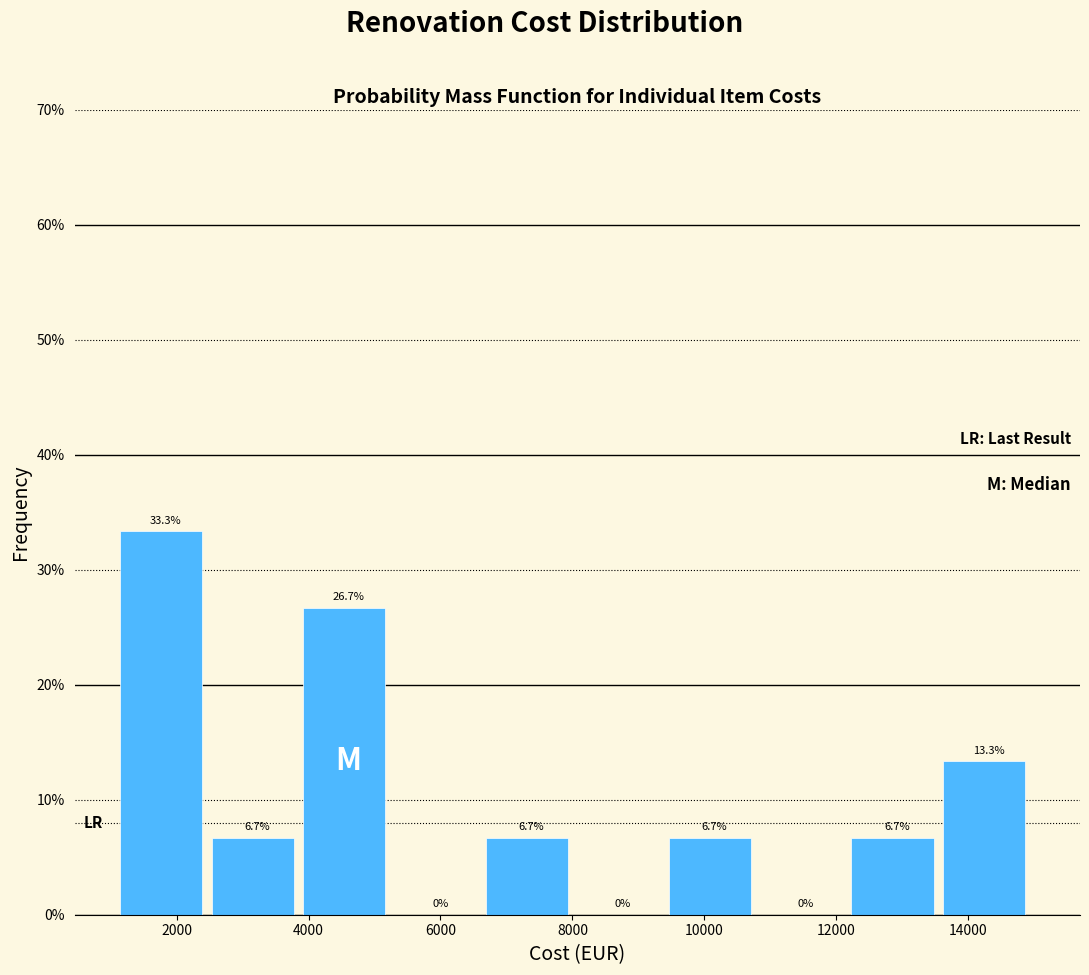

What is the height of the bar covering 9400 to 10800 on the x-axis? The bar edges are not printed on the chart, so give them approximately, as read against the axis.

6.7